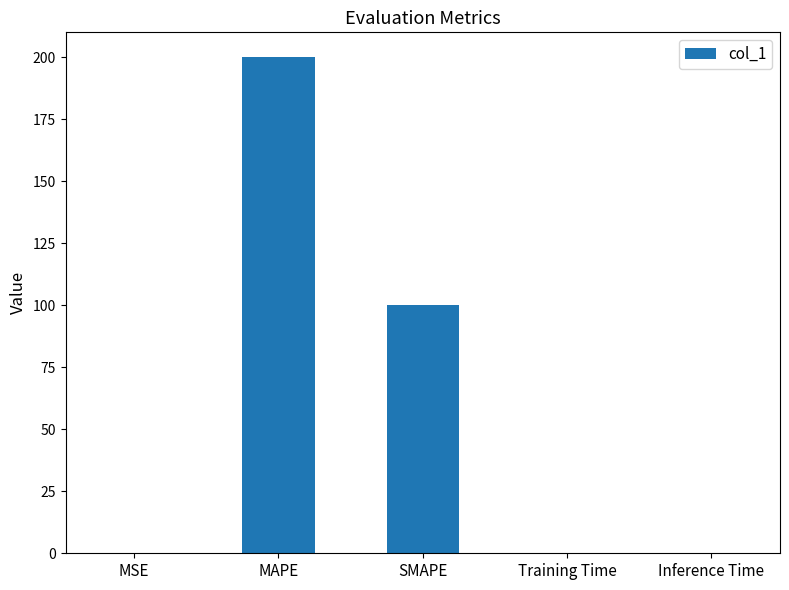

What is the sum of all values?

300.7